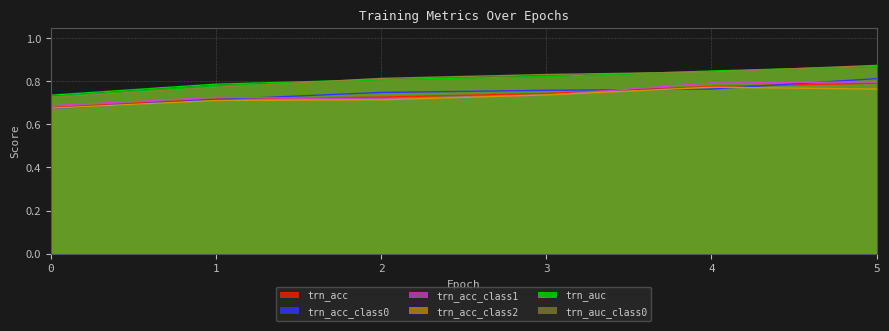

True or false: trn_auc and trn_acc_class0 intersect in this chart.

False